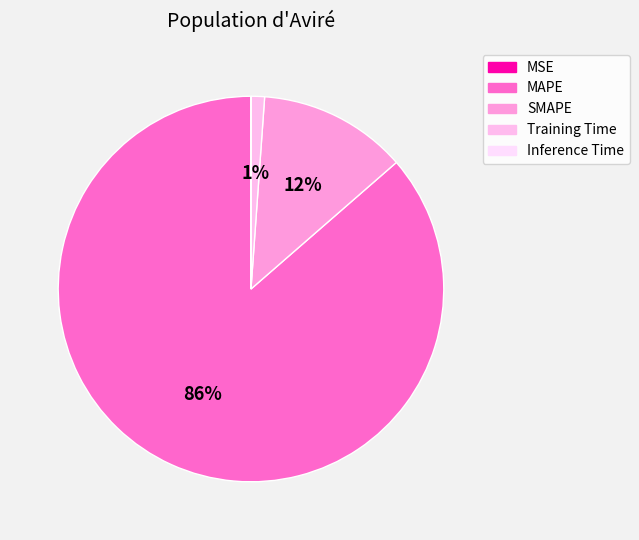

Does Inference Time account for over 50% of the chart?

No